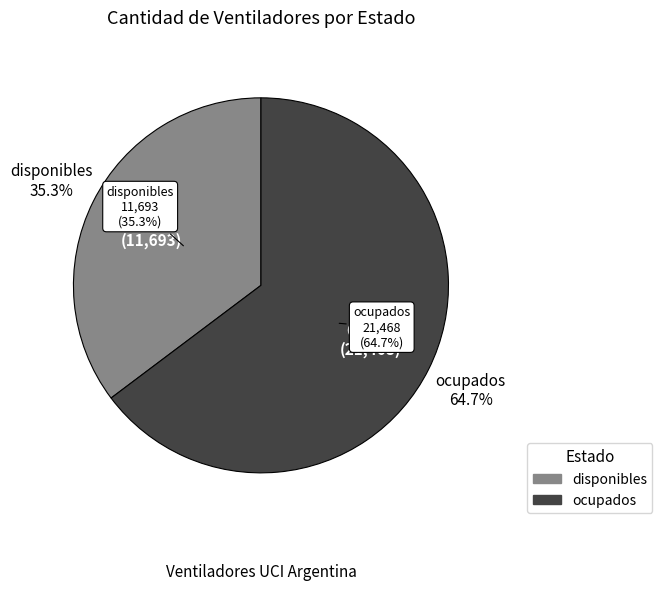

What is the smallest slice in the pie chart?

disponibles